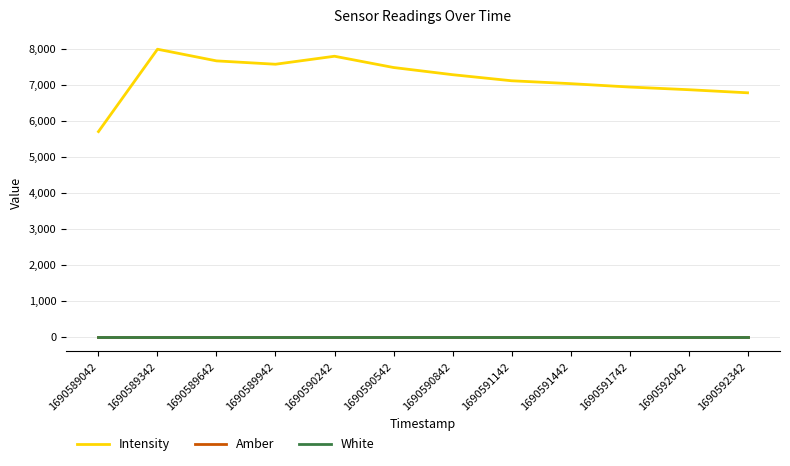

Which label corresponds to the largest value in the chart?

1690589342